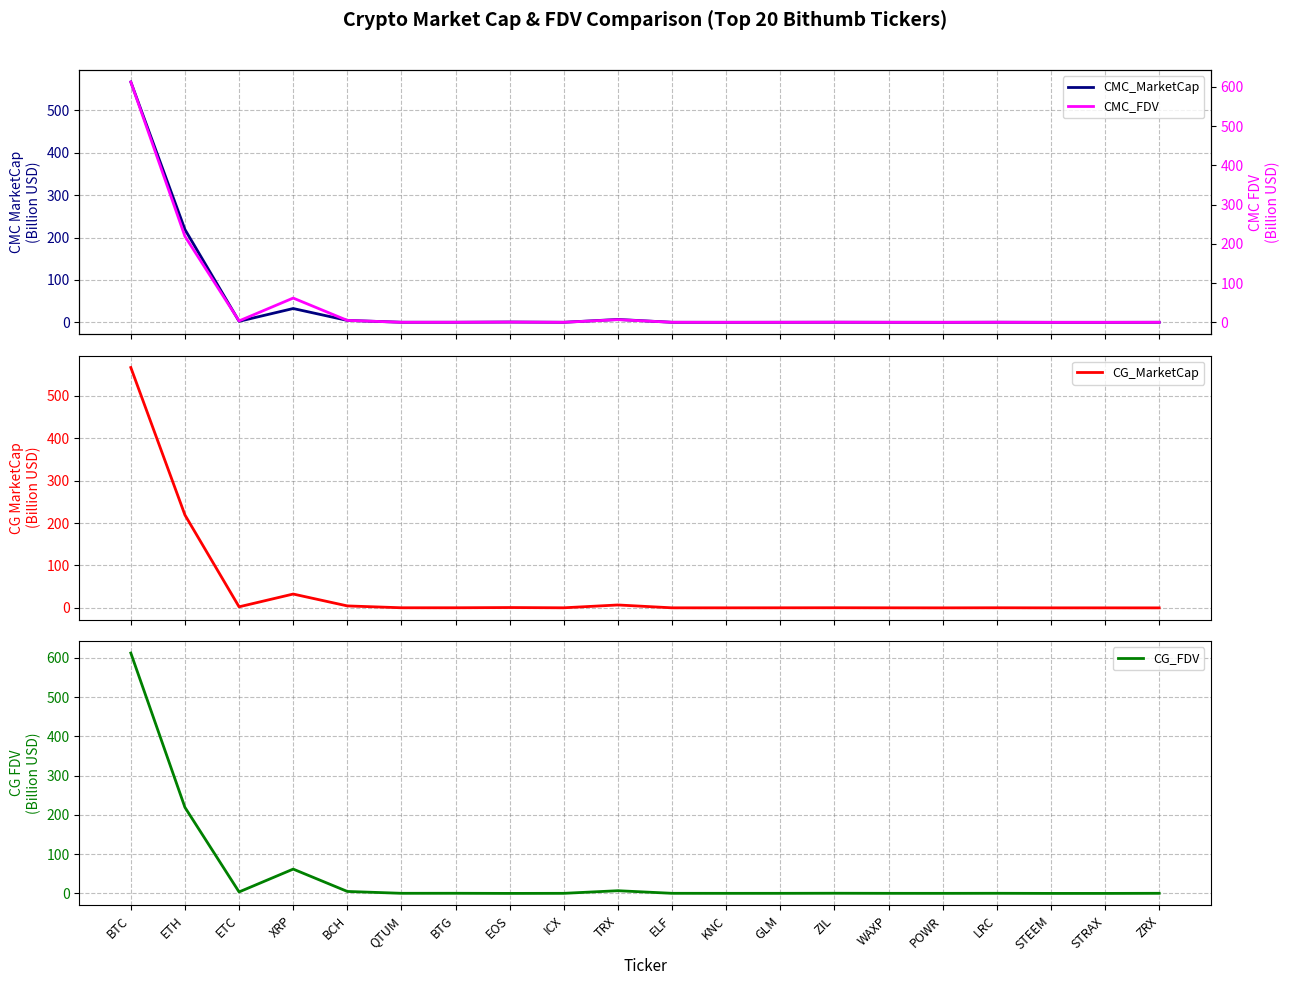

Which series has the widest spread of values?

CMC_FDV